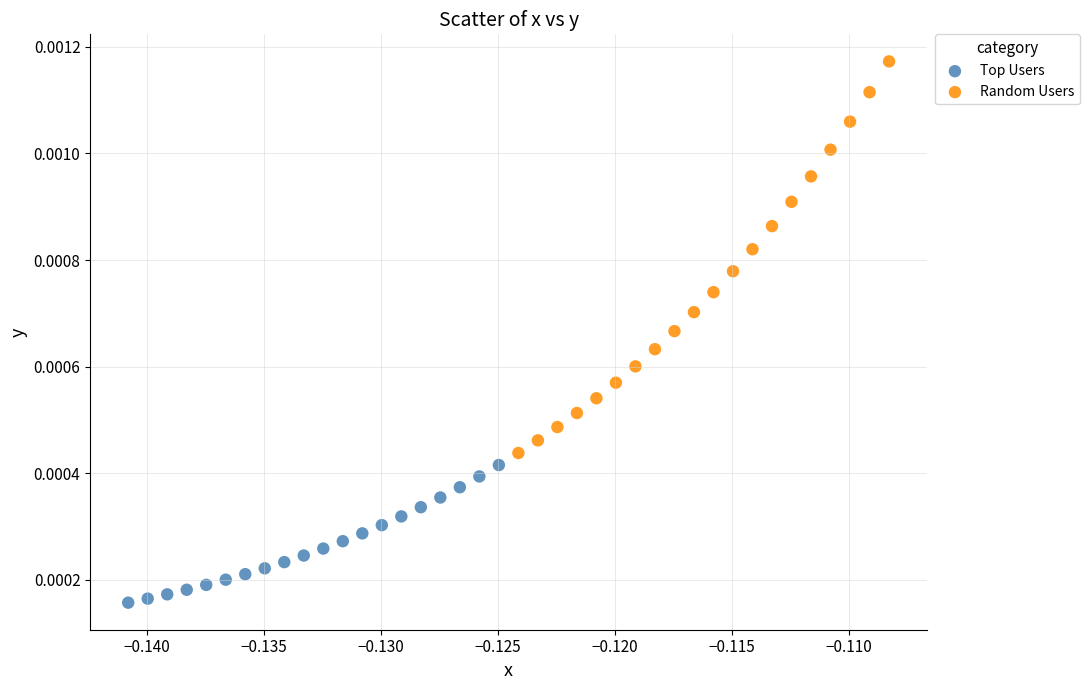

Which series reaches the maximum Y coordinate?

Random Users